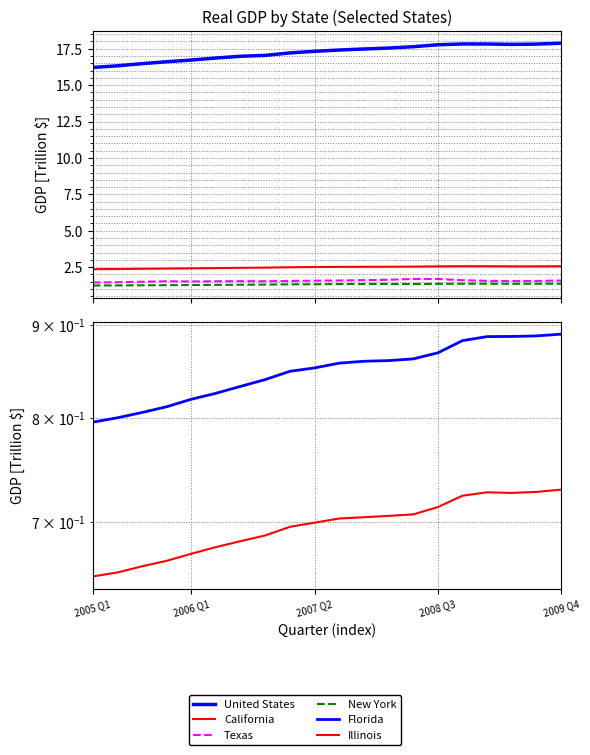

True or false: Texas has a value of 2.8 at 7.

False